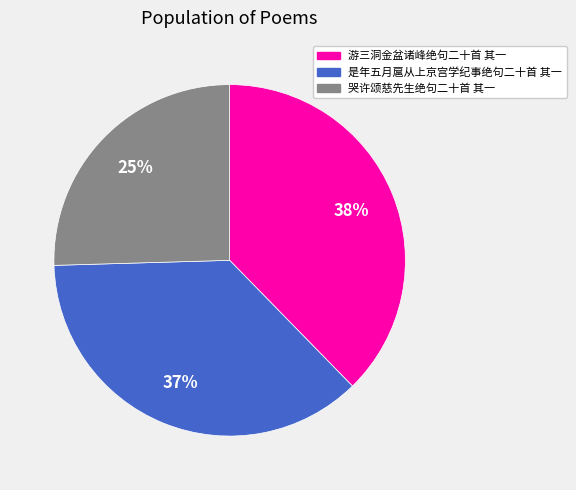

Is 哭许颂慈先生绝句二十首 其一 the majority of the pie?

No